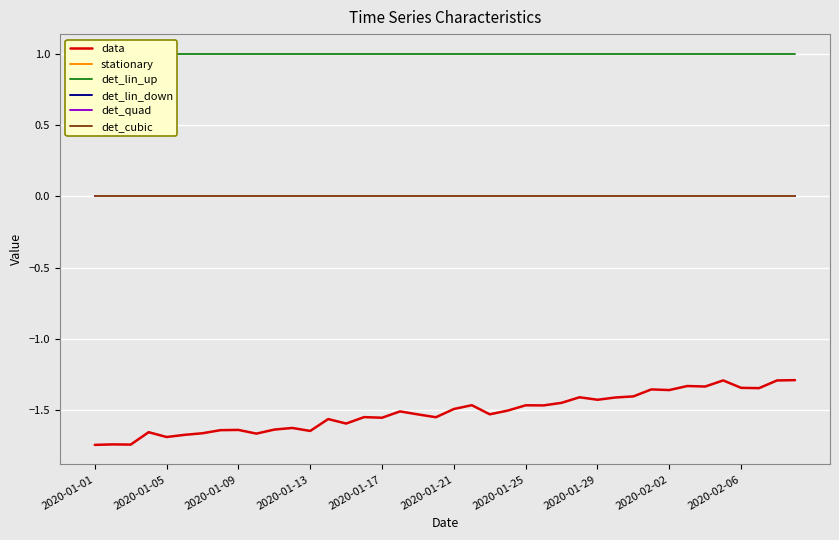

What are all the series names shown in the legend?

data, stationary, det_lin_up, det_lin_down, det_quad, det_cubic